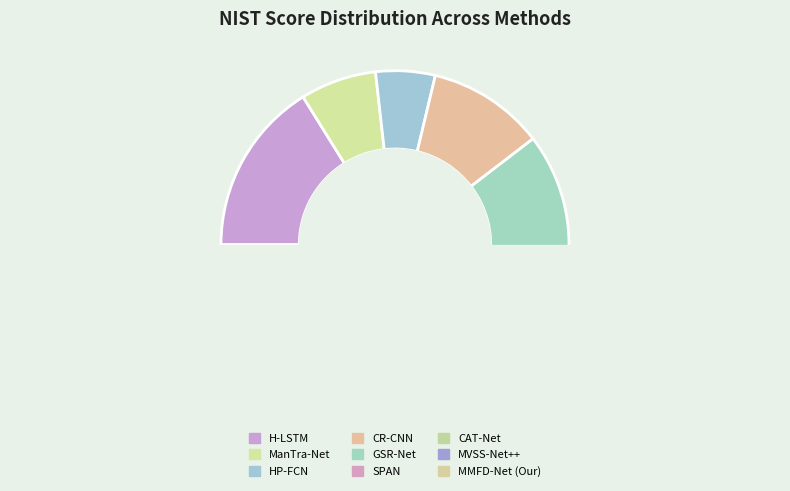

Is there any slice that represents more than half of the pie?

No